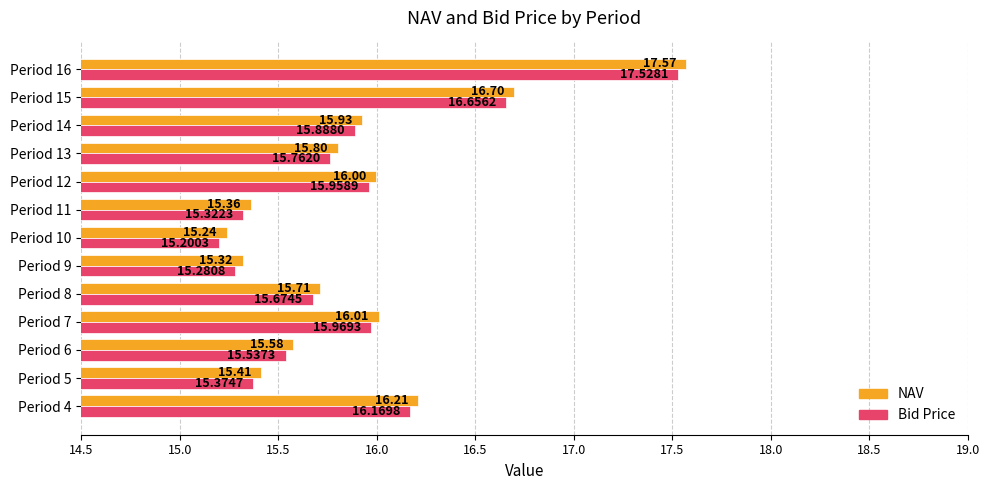

Which series changed the most between Period 5 and Period 14?

NAV